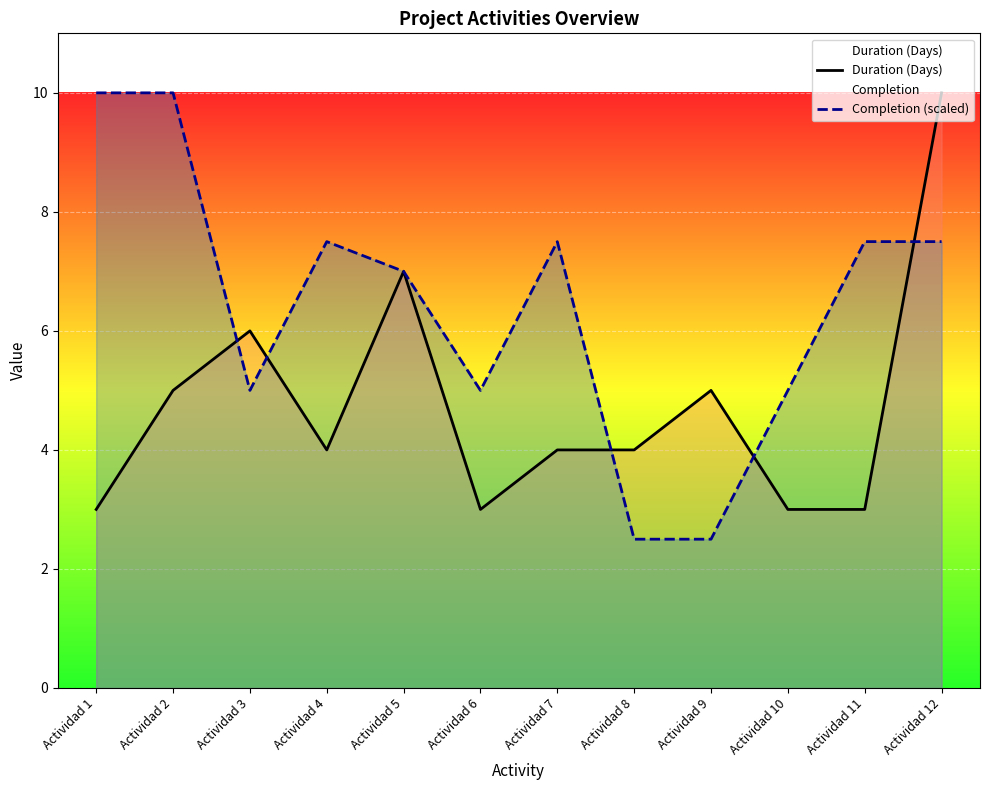

True or false: Completion (scaled) and Duration (Days) cross at least once.

True